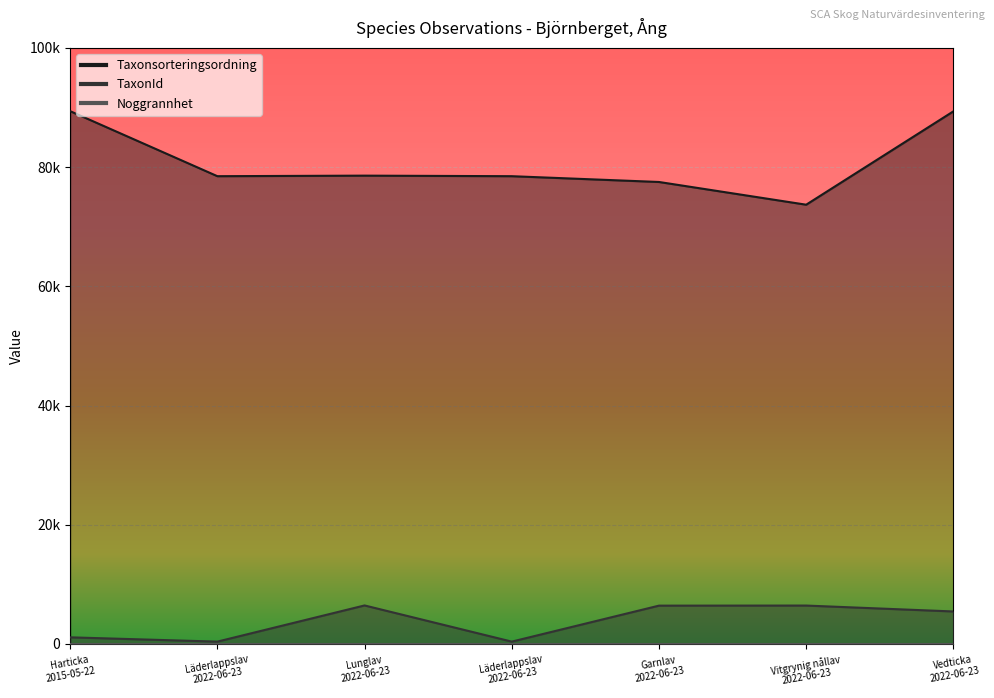

At which category does TaxonId reach its first local valley?

Läderlappslav 2022-06-23